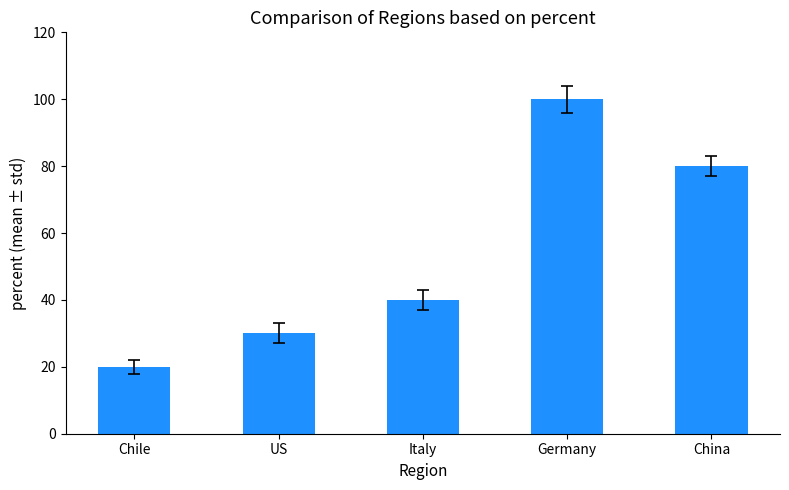

What is the average value?

54